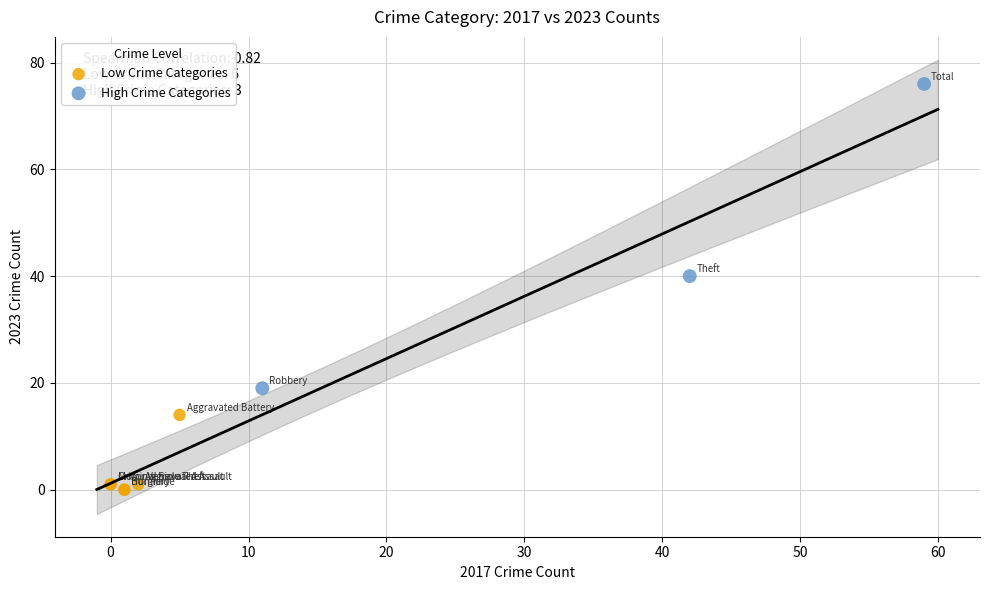

Which series reaches the maximum Y coordinate?

High Crime Categories